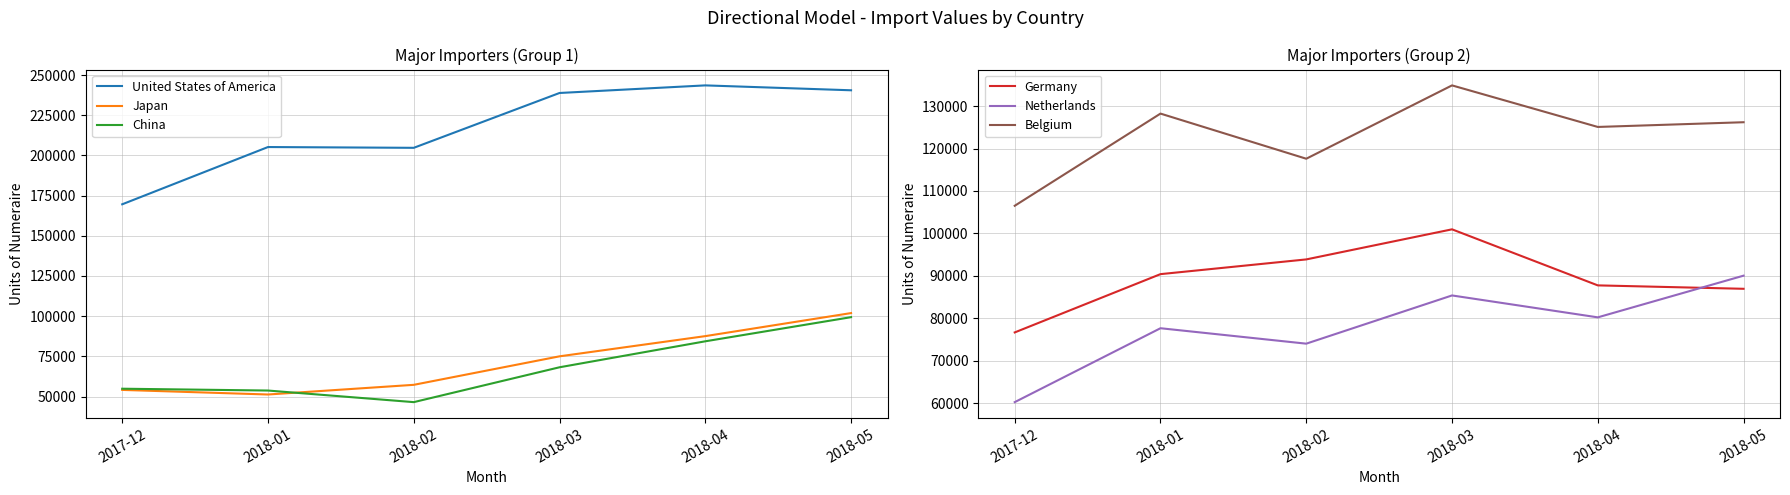

Which series changed the most between 2018-01 and 2018-03?

United States of America